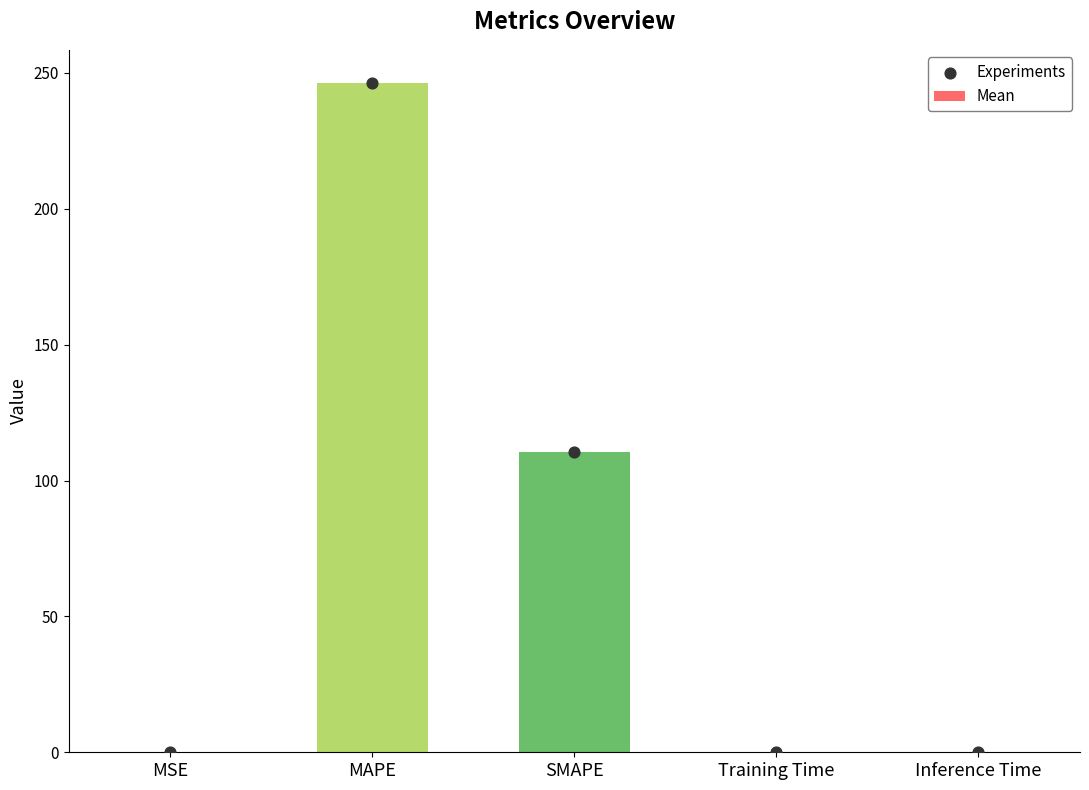

What is the total value across all series at SMAPE?

220.7